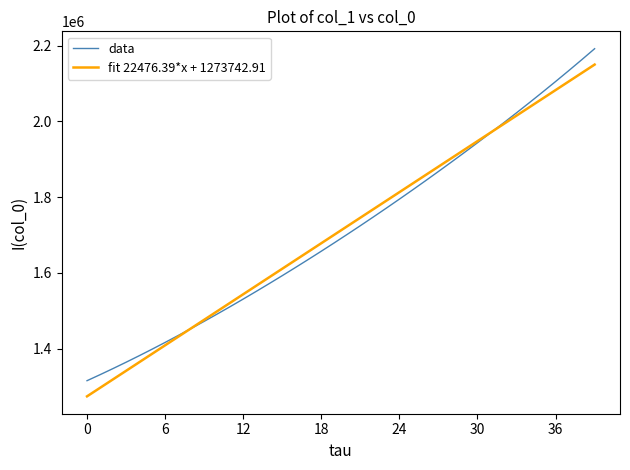

How many categories are shown in the chart?

40